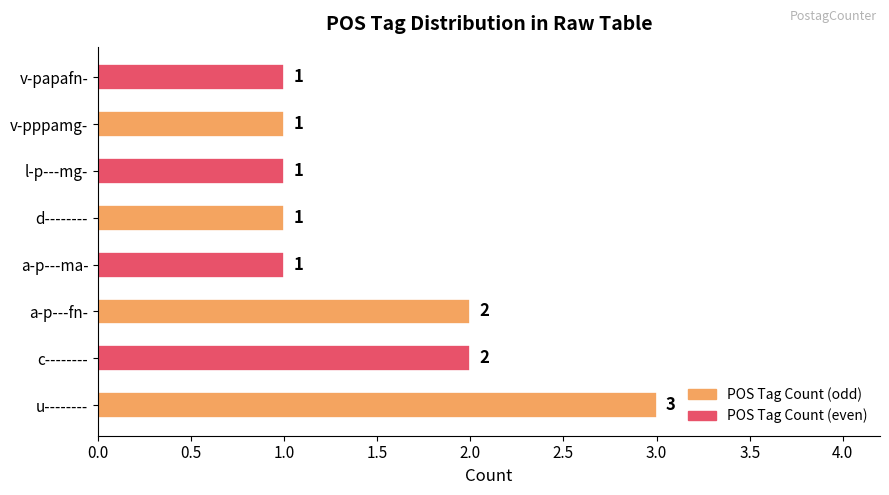

Between a-p---fn- and v-papafn-, which is larger?

a-p---fn-